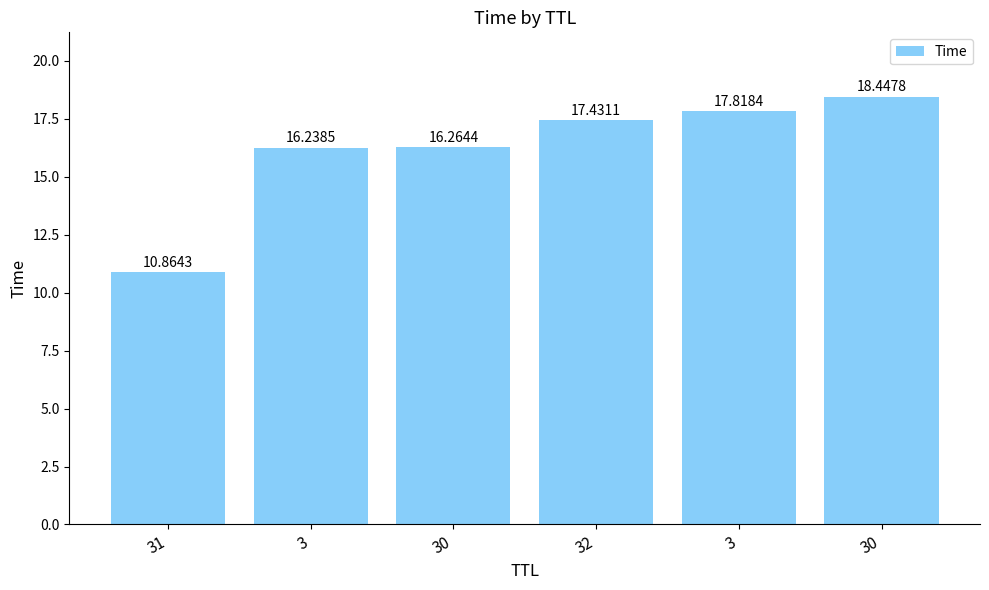

How many data points are above 17?

3